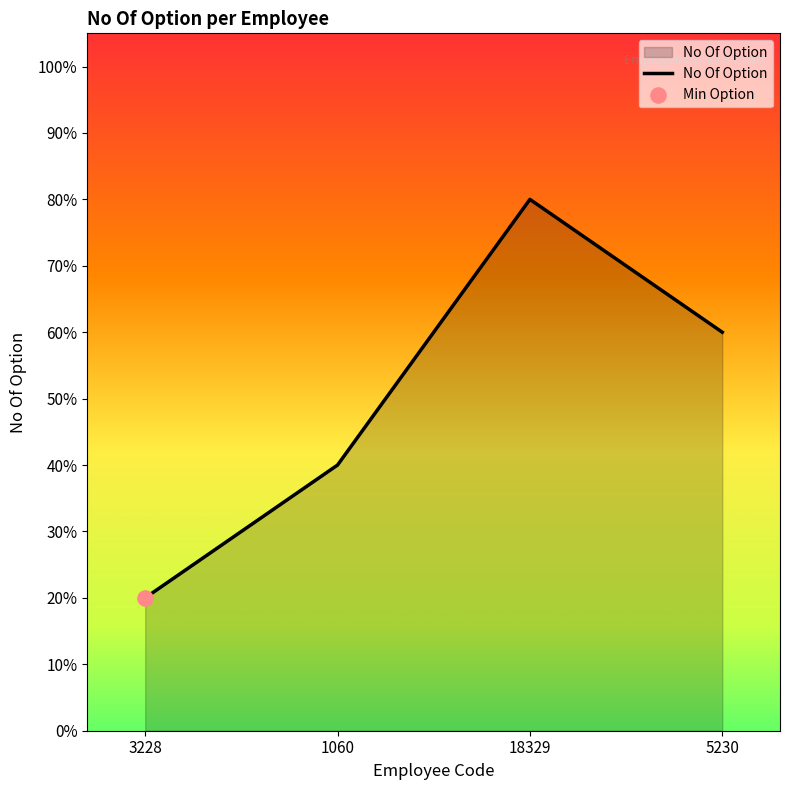

Which has a higher value, 1060 or 5230?

5230